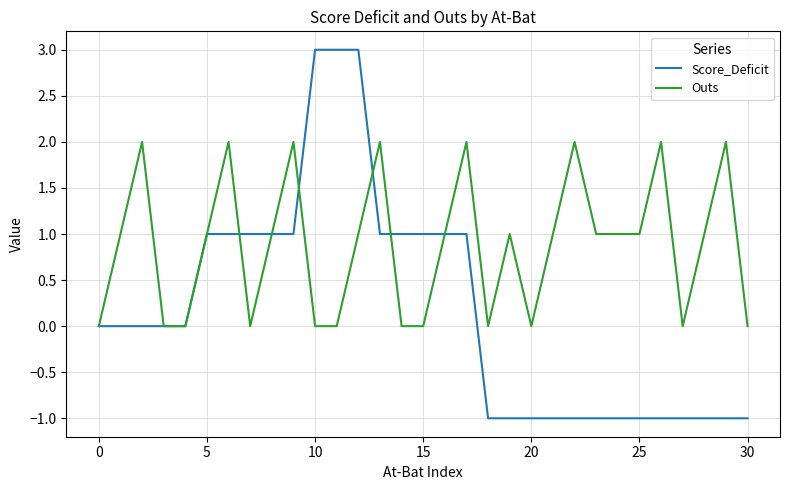

Which series has the largest range (max minus min)?

Score_Deficit